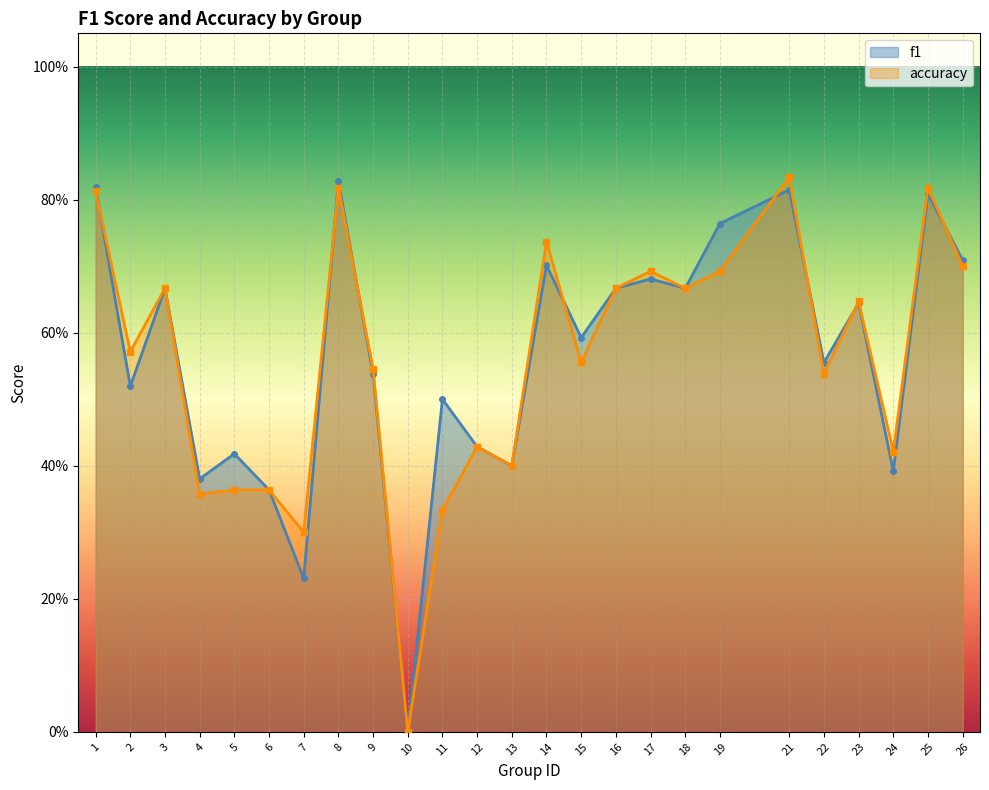

Where do f1 and accuracy first cross each other?

1 and 2